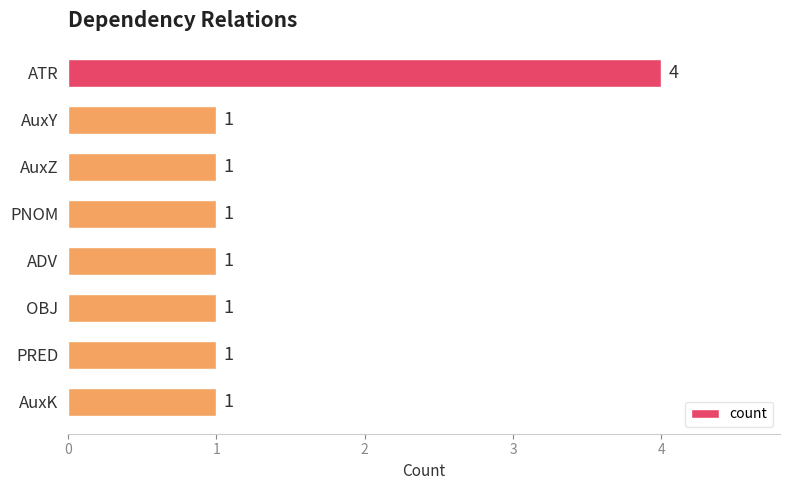

Count the values in the range 1 to 2.

7